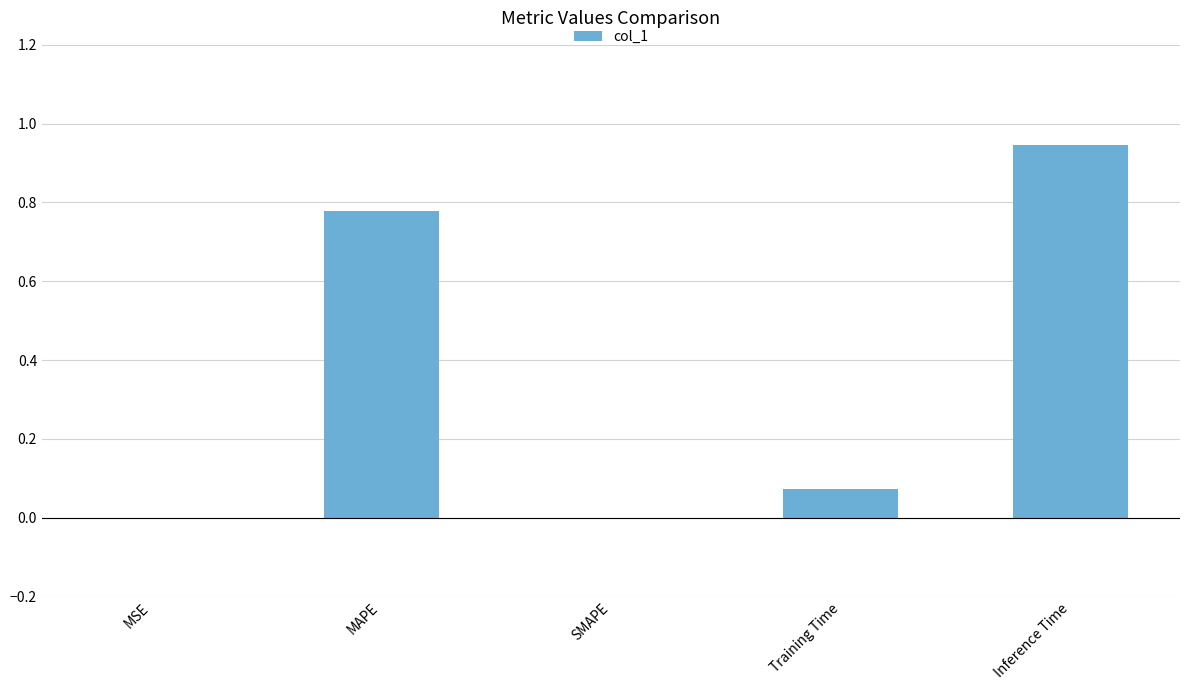

Which label corresponds to the largest value in the chart?

Inference Time